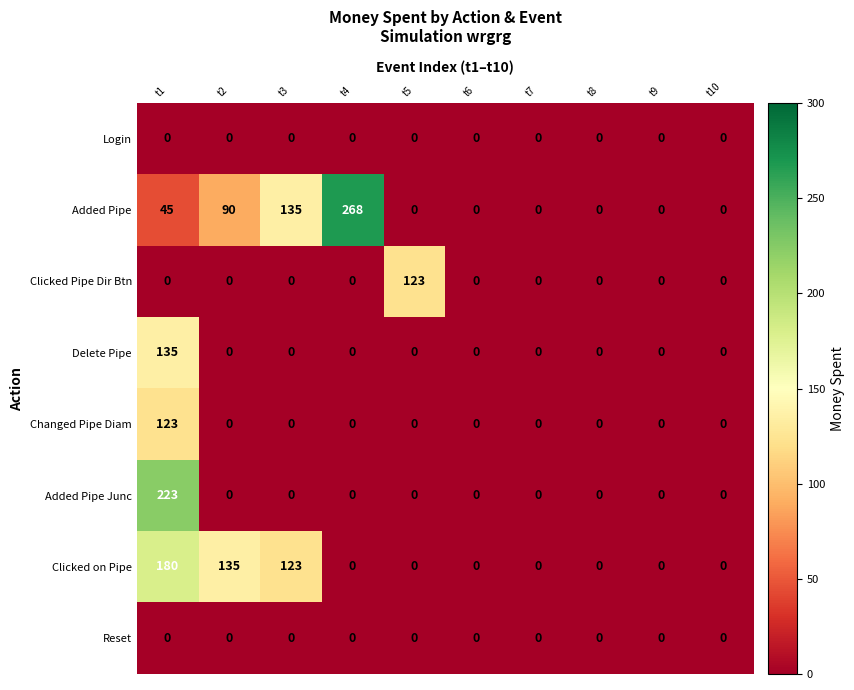

What is the average value of the Clicked on Pipe series?

44